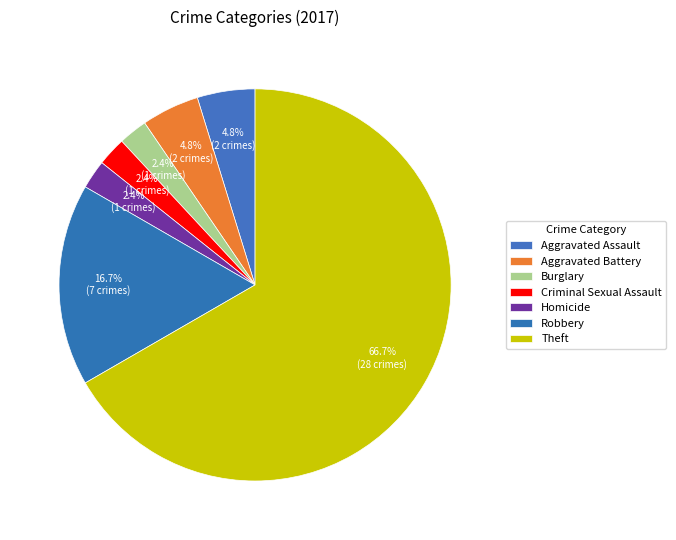

How many segments does this pie chart have?

7